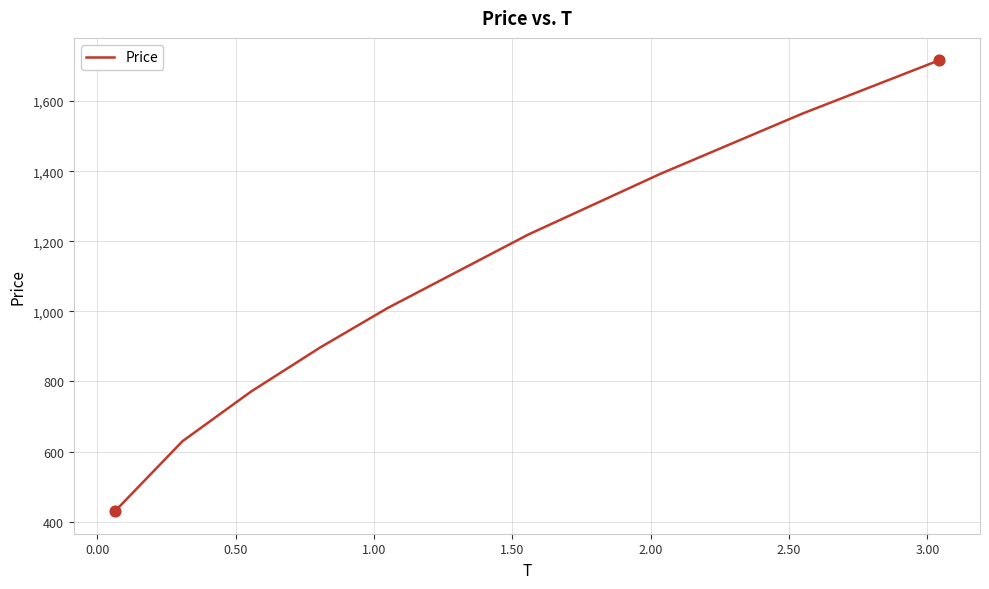

What is the maximum value shown in the chart?

1715.9